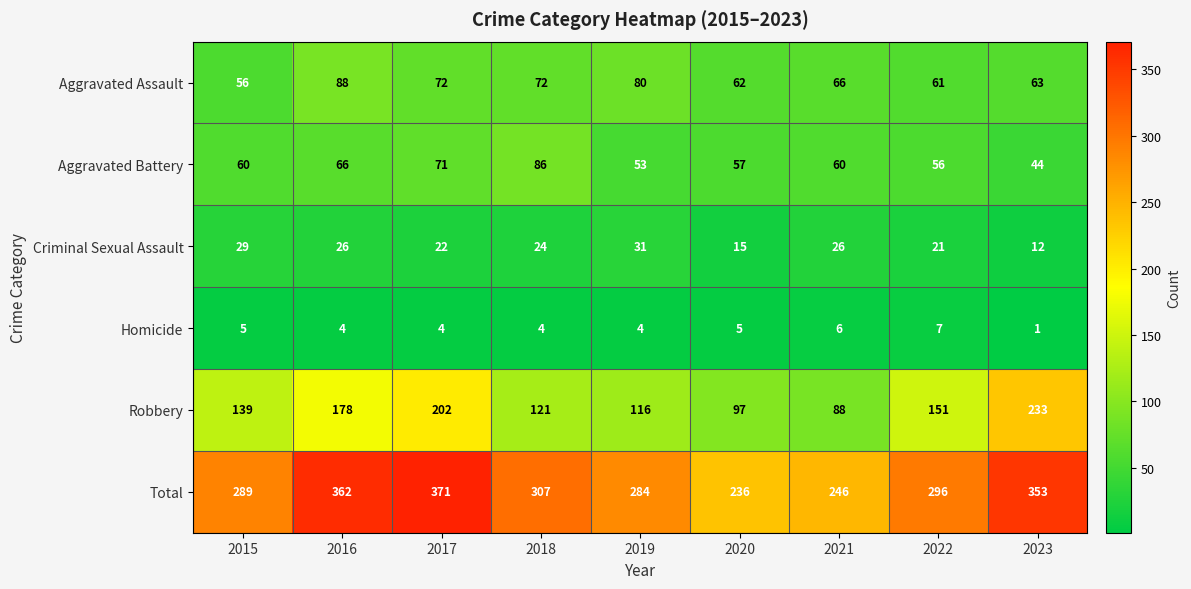

What is the average value of the Homicide series?

4